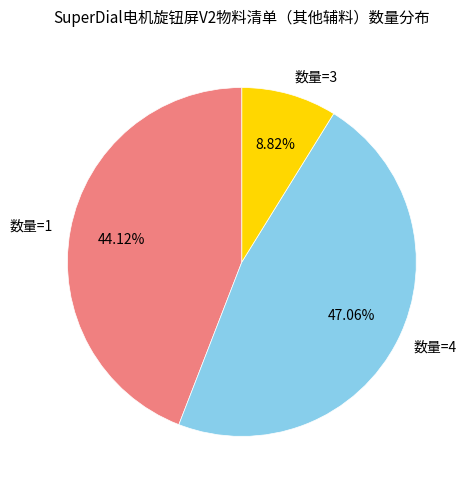

Does any single category account for the majority?

No